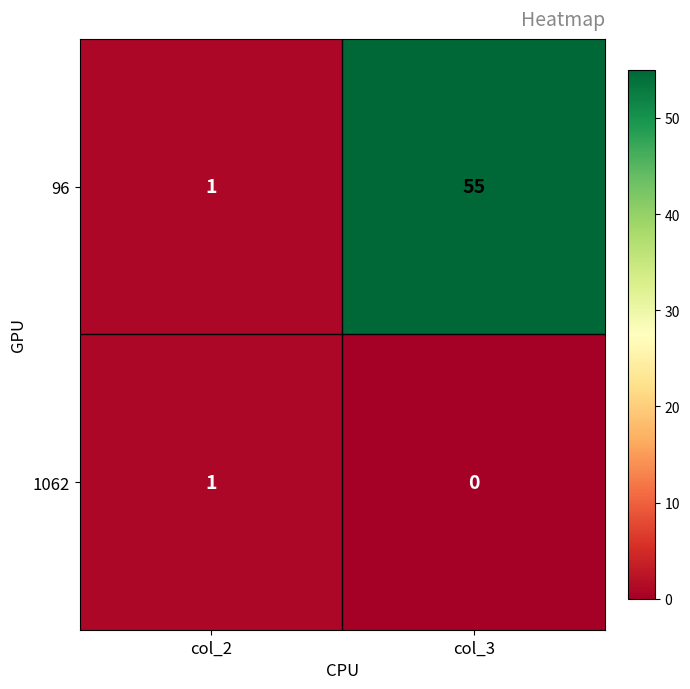

Is it true that 96 equals 95 at col_3?

False